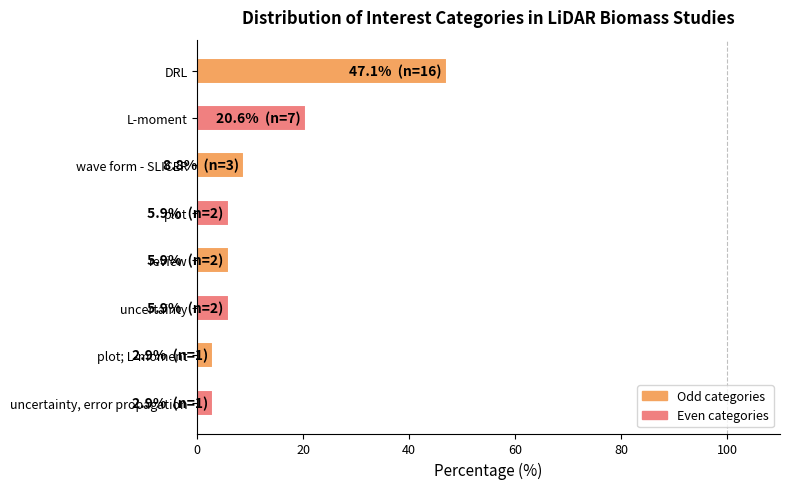

Reading bottom to top, transcribe all the data shown in this chart.

uncertainty, error propagation=2.9	plot; L-moment=2.9	uncertainty=5.9	review=5.9	plot=5.9	wave form - SLICER=8.8	L-moment=20.6	DRL=47.1